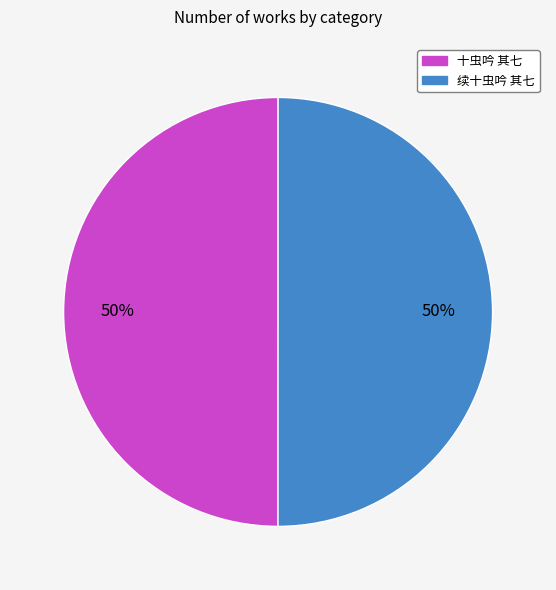

Combined, do 十虫吟 其七 and 续十虫吟 其七 account for over 50%?

Yes